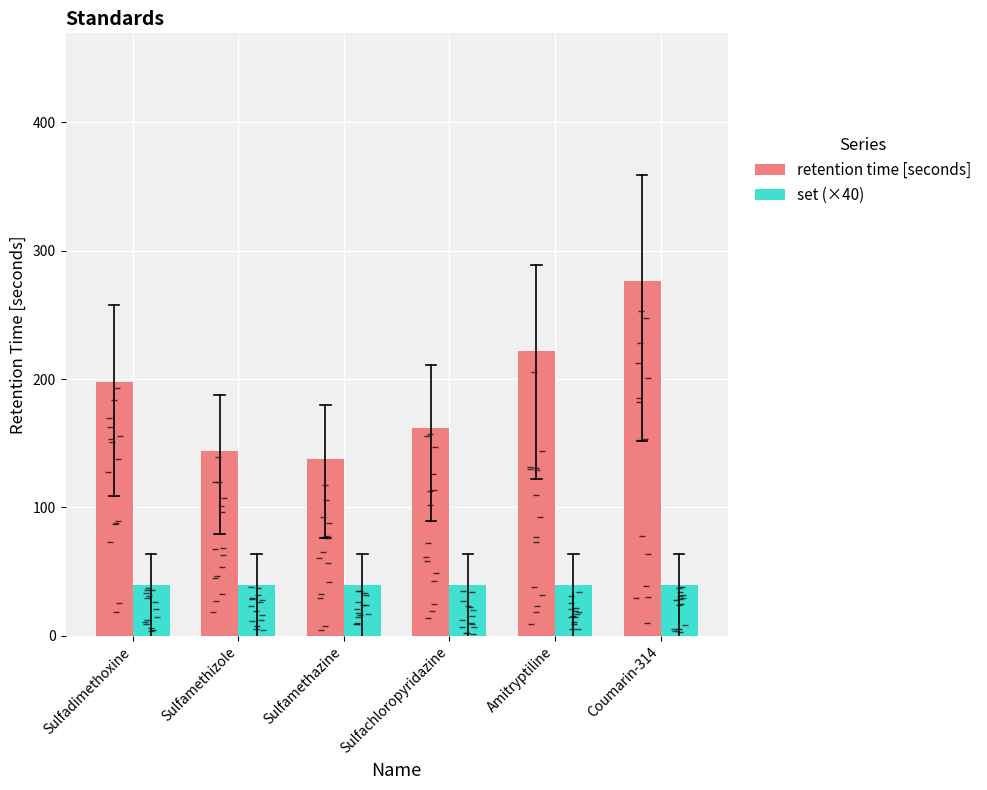

Between Sulfamethazine and Coumarin-314, which is larger?

Coumarin-314